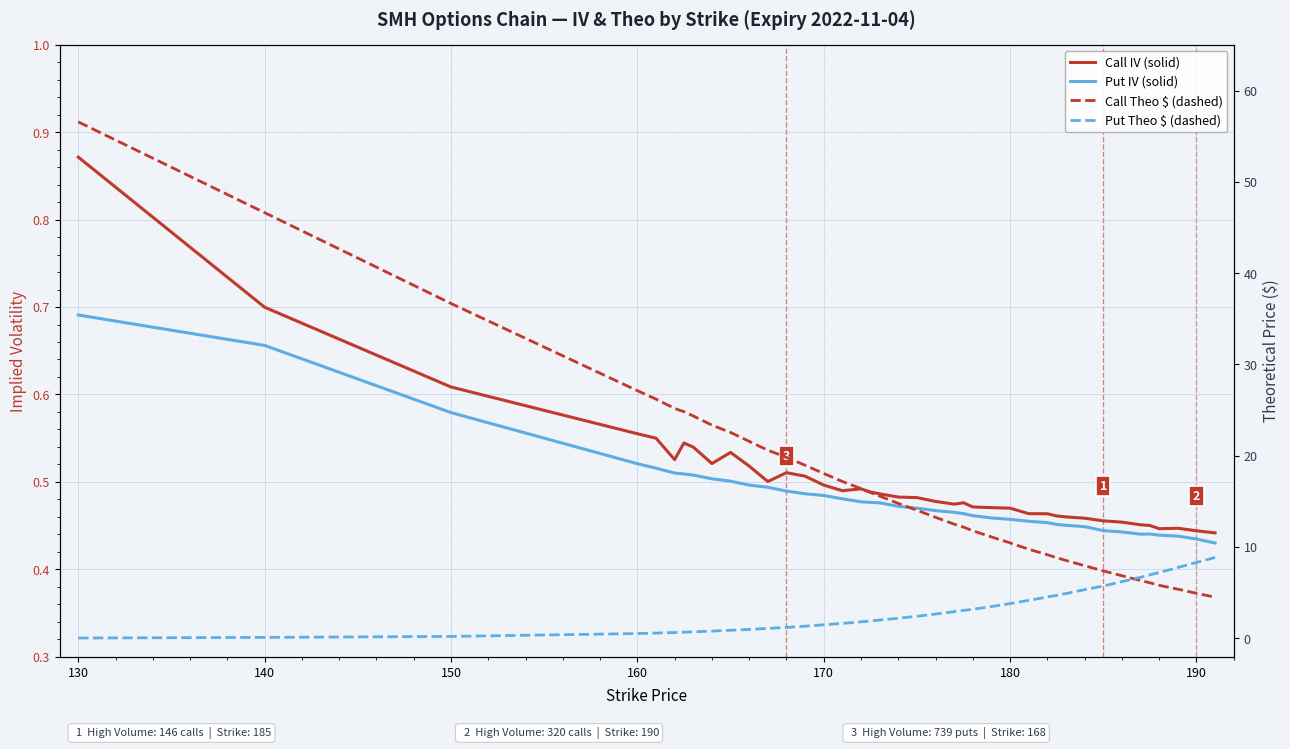

How many values in the Put Theo ($) series are below 2?

19